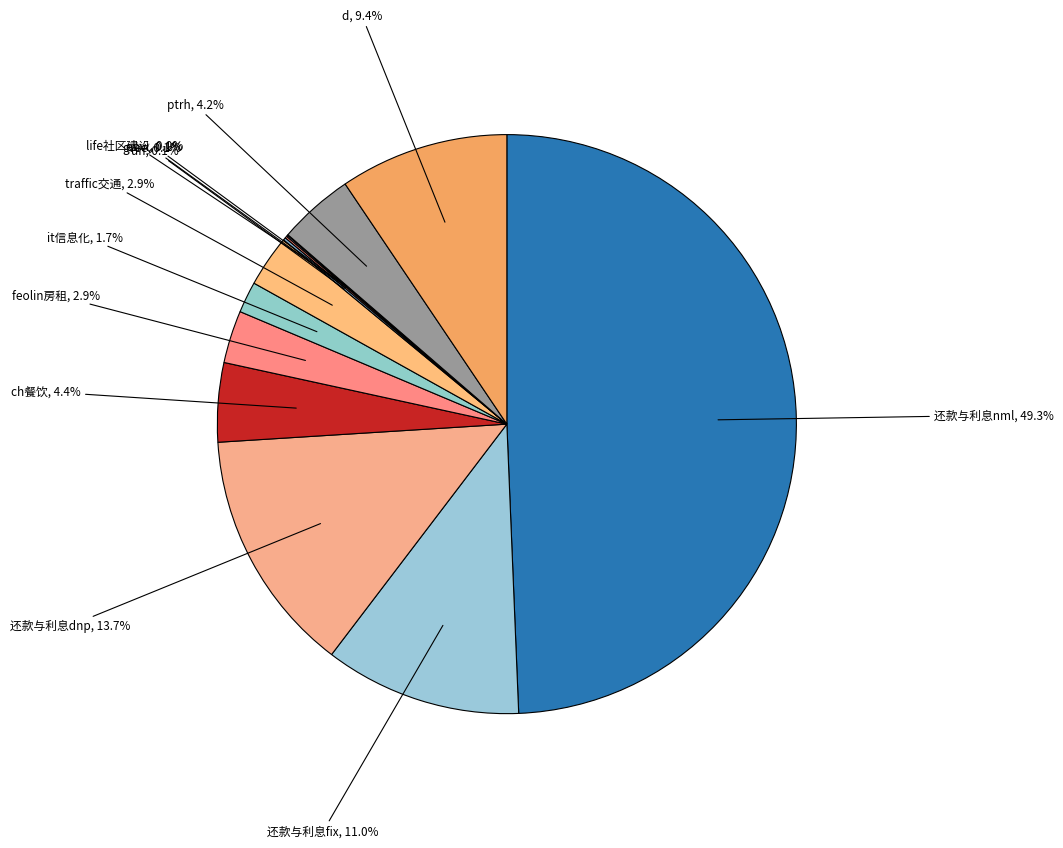

To the nearest percent, what portion does 还款与利息nml represent?

49%